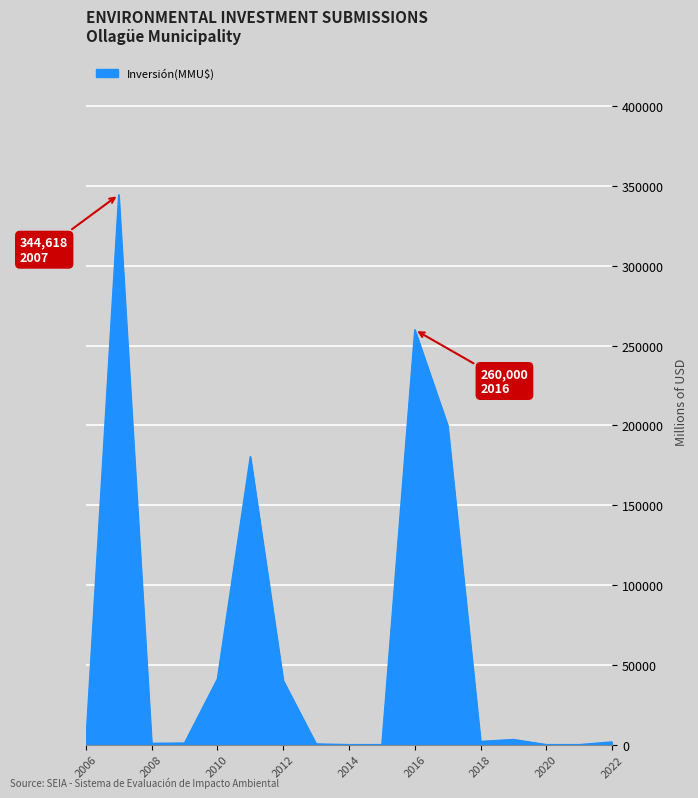

What is the maximum value shown in the chart?

344618